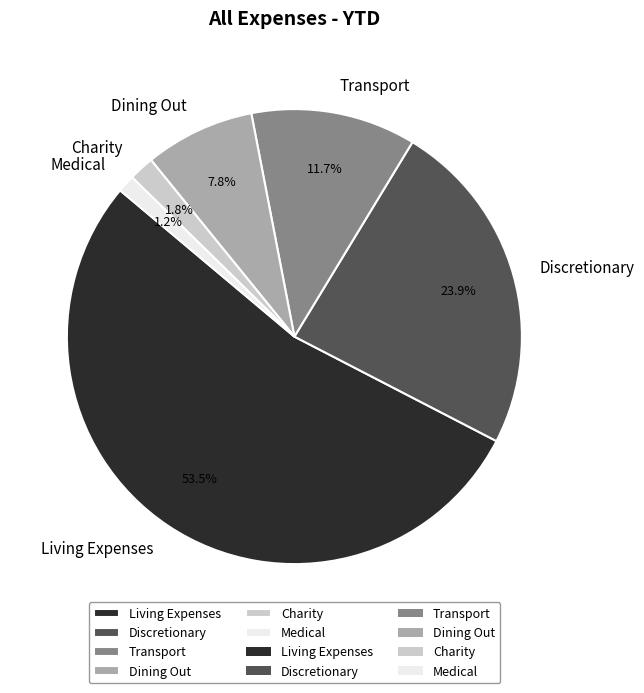

What portion of the pie excludes Discretionary?

76.1%